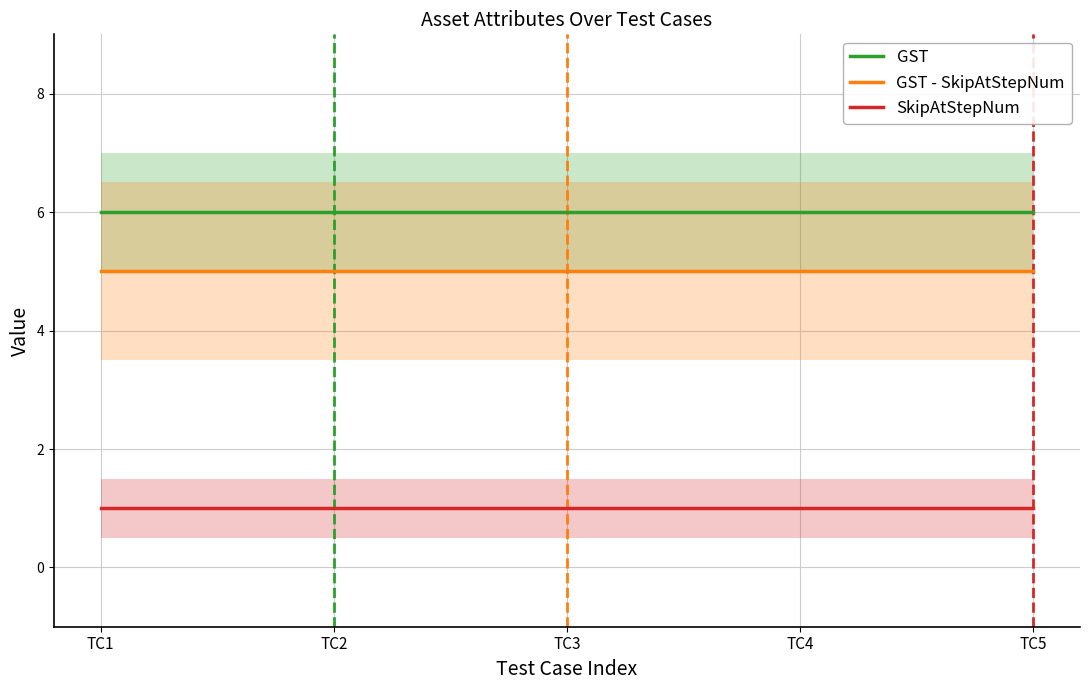

At which label does GST reach its peak?

TC1